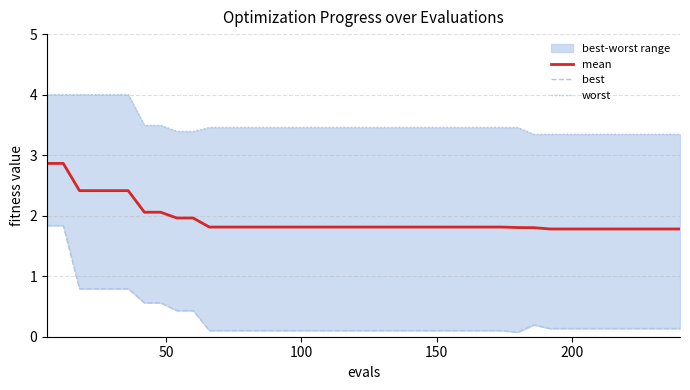

Reading left to right, transcribe all the data shown in this chart.

mean: 2.9	2.9	2.4	2.4	2.4	2.4	2.1	2.1	2.0	2.0	1.8	1.8	1.8	1.8	1.8	1.8	1.8	1.8	1.8	1.8	1.8	1.8	1.8	1.8	1.8	1.8	1.8	1.8	1.8	1.8	1.8	1.8	1.8	1.8	1.8	1.8	1.8	1.8	1.8	1.8
best: 1.8	1.8	0.8	0.8	0.8	0.8	0.6	0.6	0.4	0.4	0.1	0.1	0.1	0.1	0.1	0.1	0.1	0.1	0.1	0.1	0.1	0.1	0.1	0.1	0.1	0.1	0.1	0.1	0.1	0.1	0.2	0.1	0.1	0.1	0.1	0.1	0.1	0.1	0.1	0.1
worst: 4.0	4.0	4.0	4.0	4.0	4.0	3.5	3.5	3.4	3.4	3.5	3.5	3.5	3.5	3.5	3.5	3.5	3.5	3.5	3.5	3.5	3.5	3.5	3.5	3.5	3.5	3.5	3.5	3.5	3.5	3.3	3.3	3.3	3.3	3.3	3.3	3.3	3.3	3.3	3.3